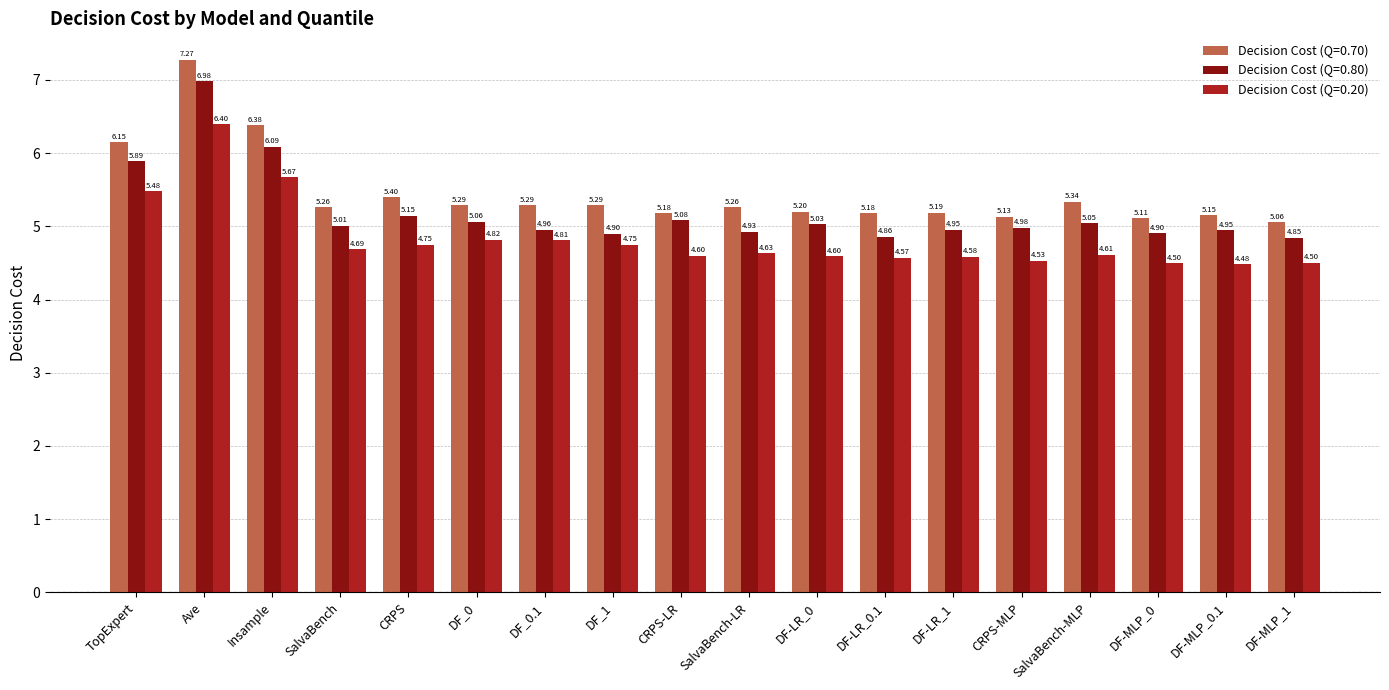

What is the smallest value displayed?

4.5